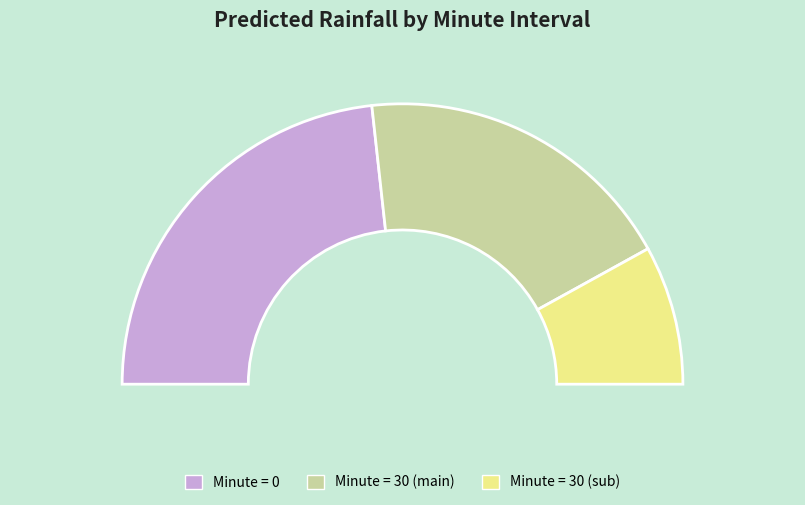

Is there a majority slice in this chart?

No